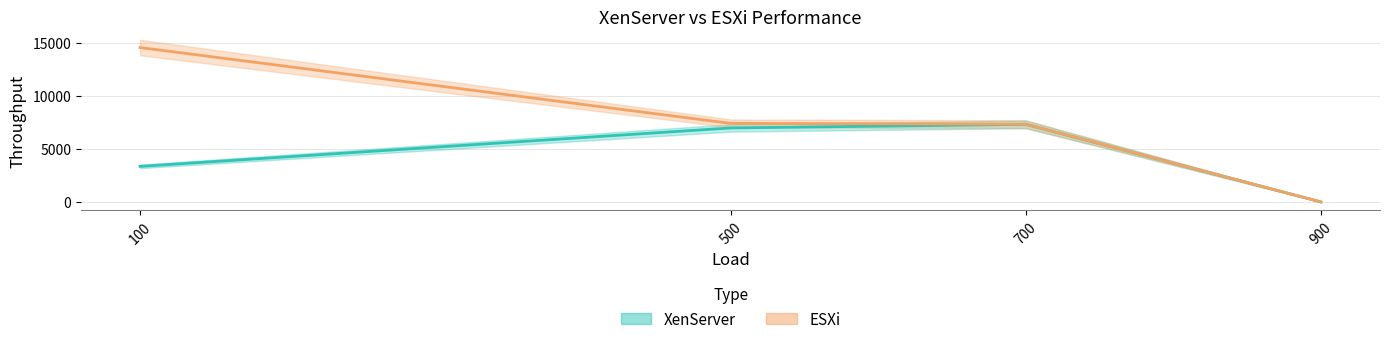

What is the difference between the ESXi values at 100 and 500?

7141.9